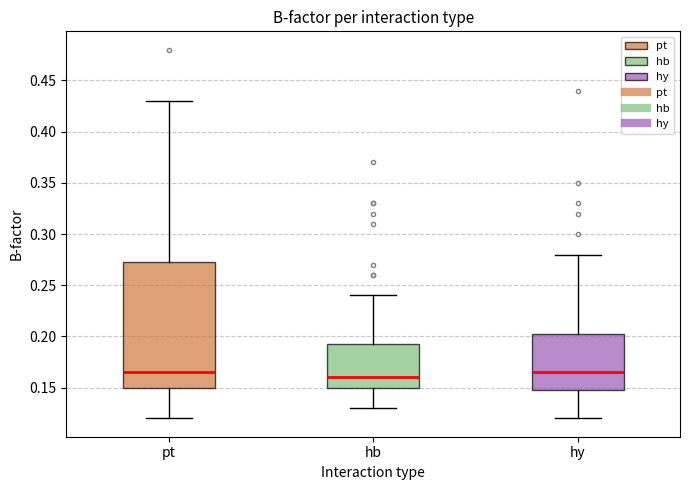

Reading left to right, read every box against the y-axis: the position of its median line, the range the box covers, and the ends of its whiskers. The values are not printed on the chart, so give them approximately, as read against the axis.

pt: median 0.165, box 0.150 to 0.275, whiskers 0.120 to 0.430
hb: median 0.160, box 0.150 to 0.195, whiskers 0.130 to 0.240
hy: median 0.165, box 0.150 to 0.205, whiskers 0.120 to 0.280